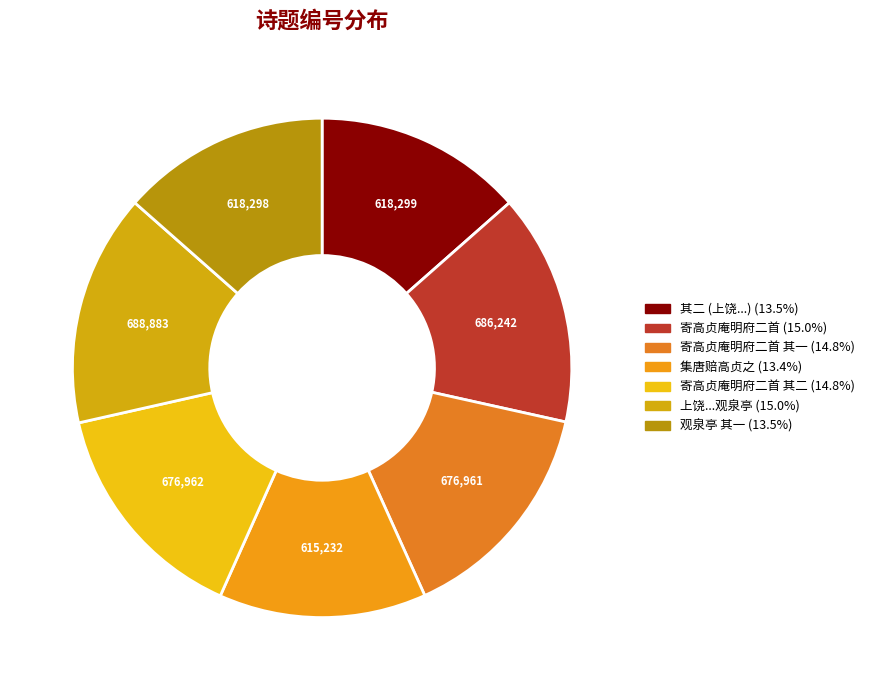

Count the number of slices in the pie.

7